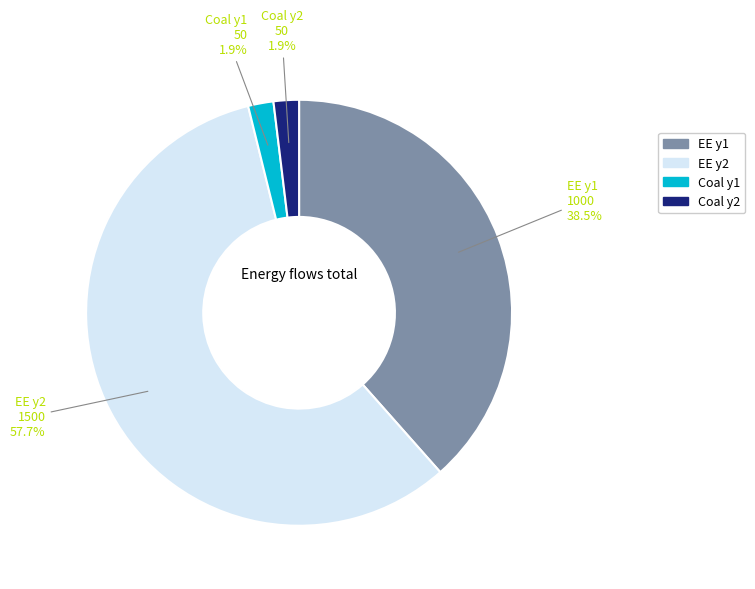

Which slice is the largest?

EE y2